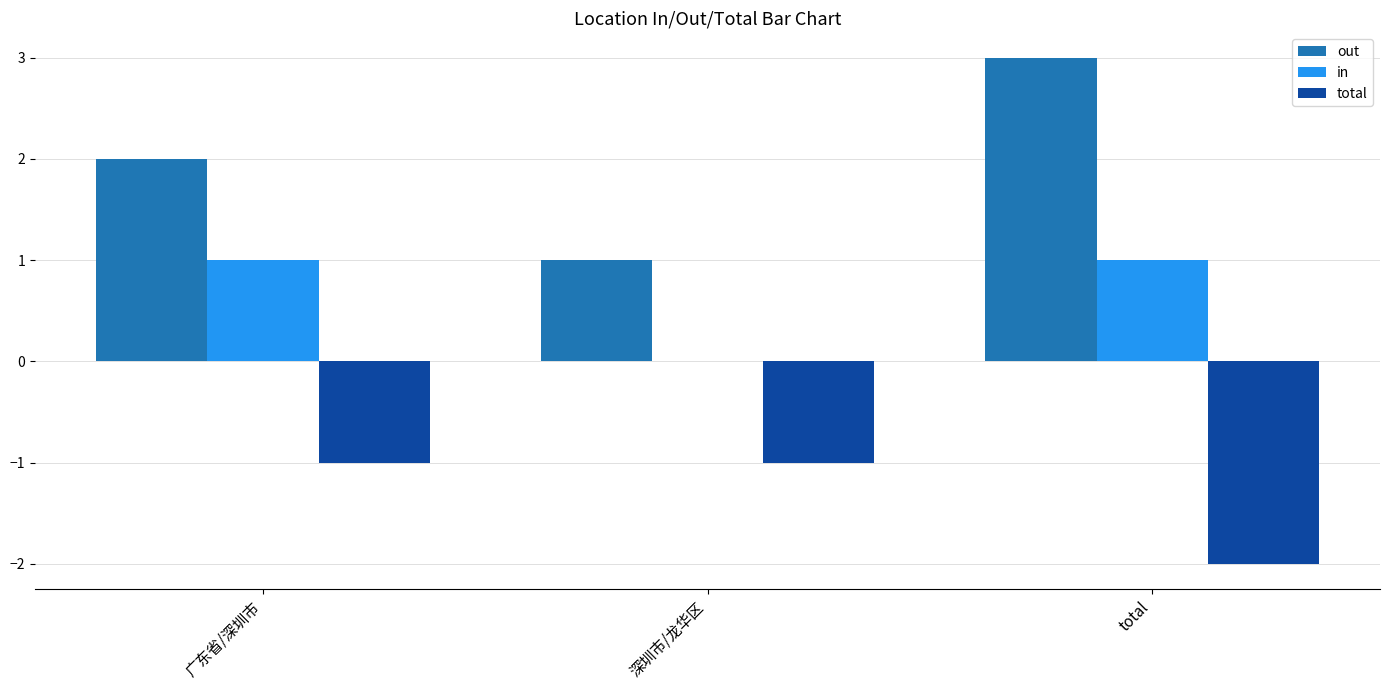

How many groups of bars are there?

3